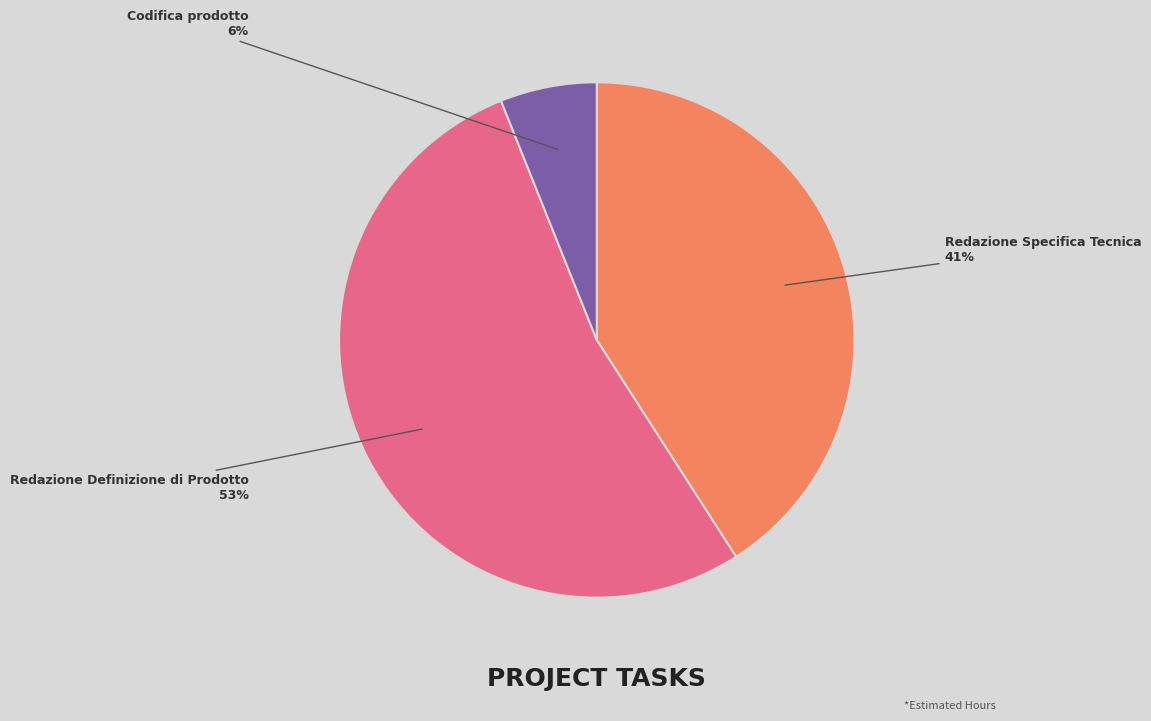

Which has a higher value, Redazione Definizione di Prodotto or Codifica prodotto?

Redazione Definizione di Prodotto